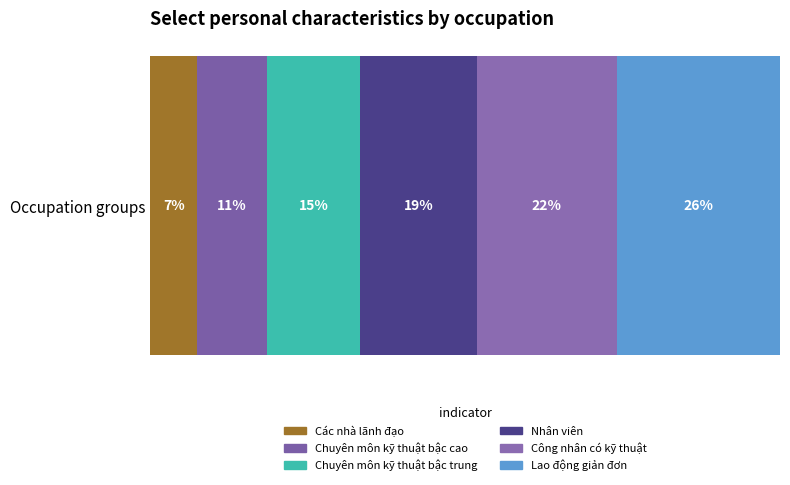

How many bars are there in total?

6